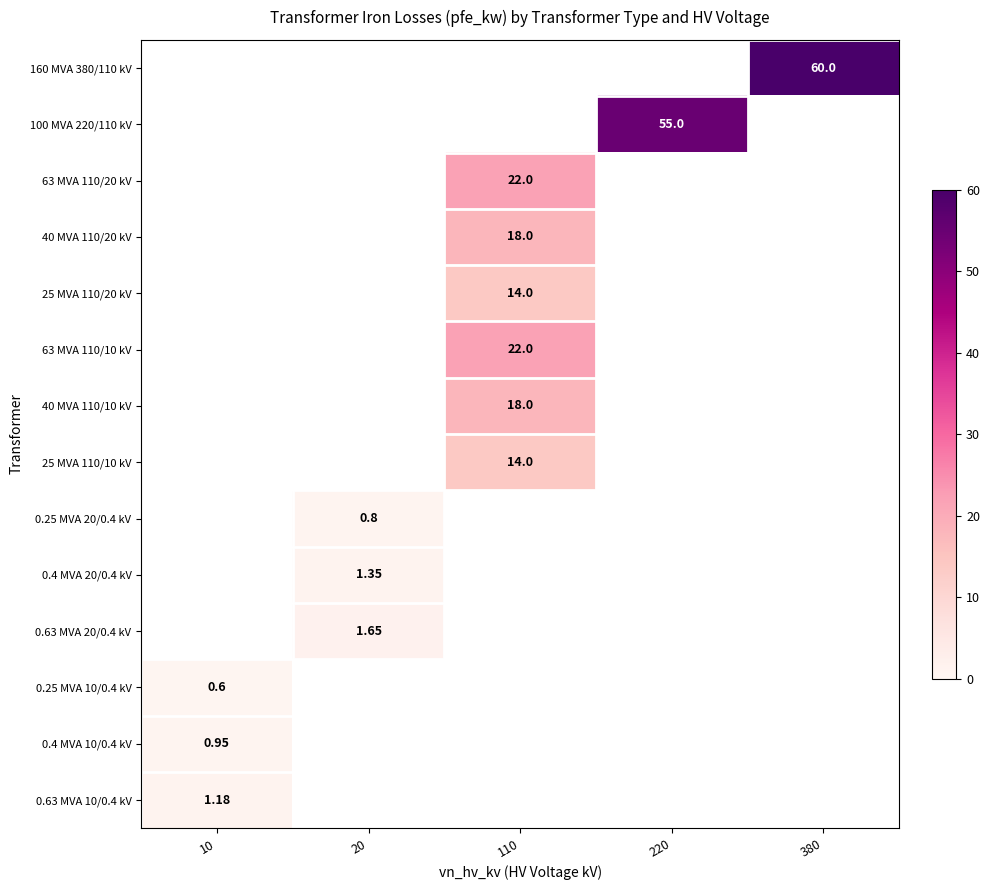

How many values in 0.63 MVA 20/0.4 kV are above zero?

1